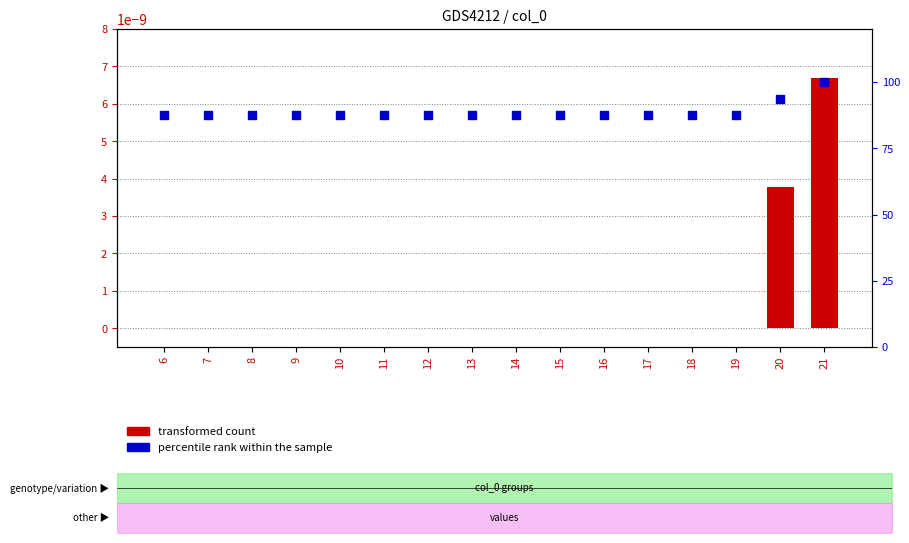

At how many categories does at least one series exceed 76?

16